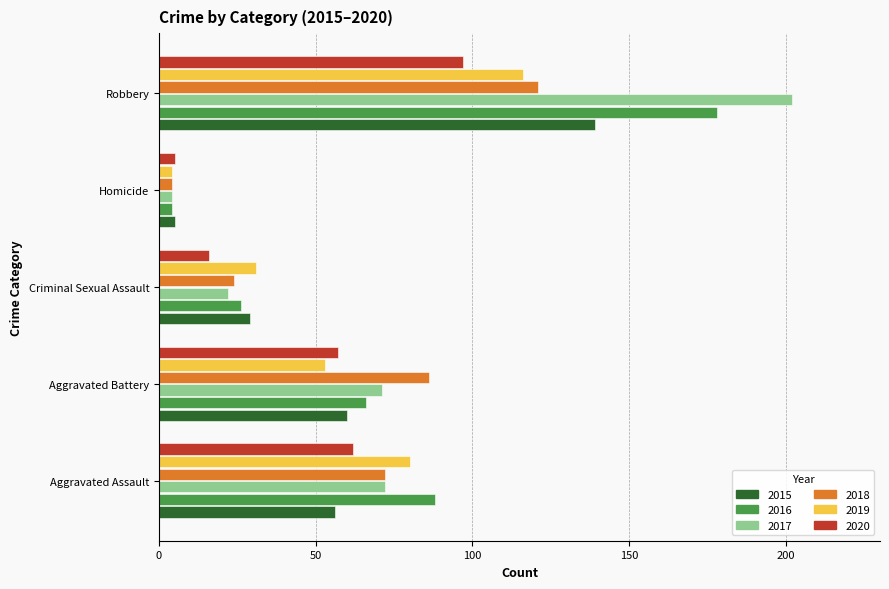

Between Aggravated Battery and Criminal Sexual Assault, which series saw the biggest shift?

2018